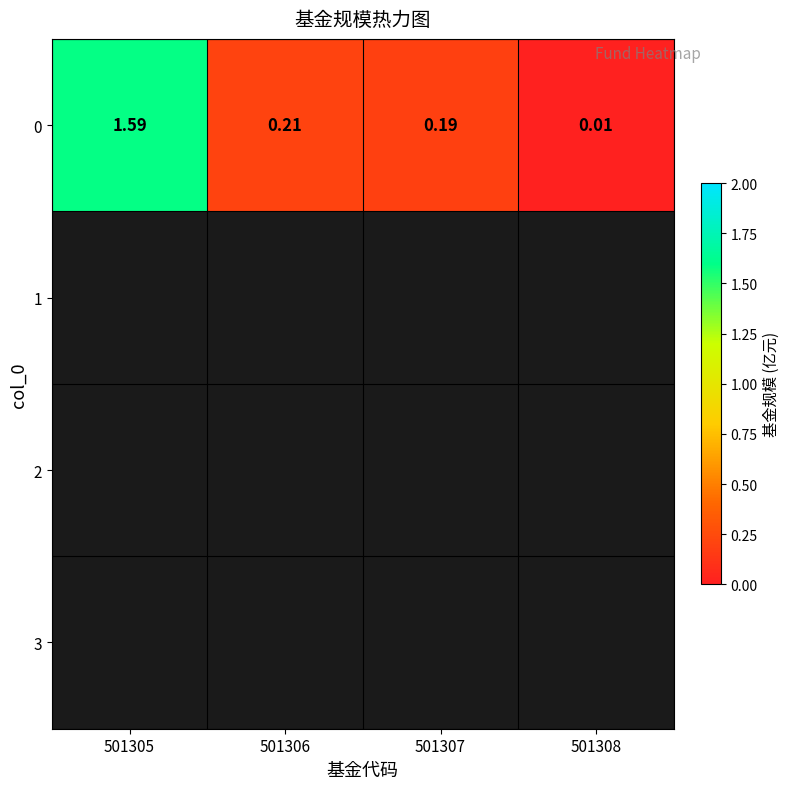

What is the sum of all values?

2.0